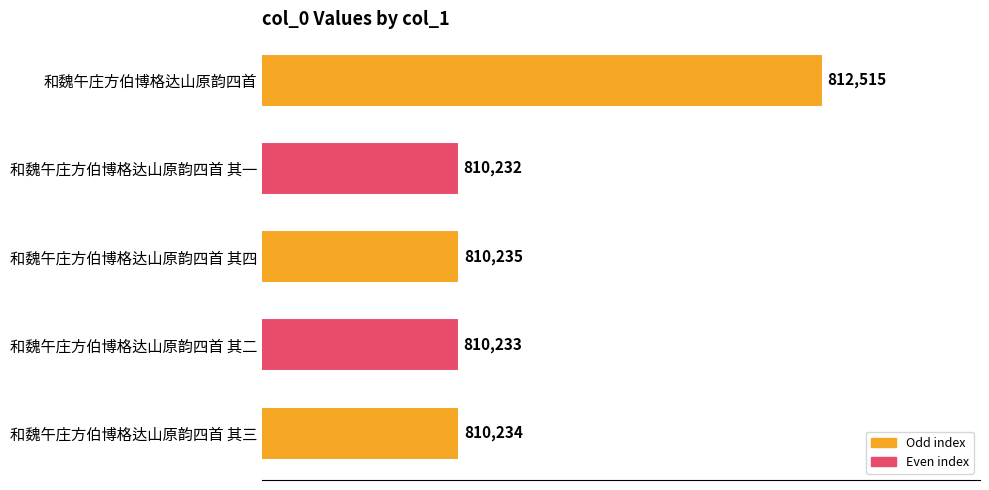

Does the chart contain stacked bars?

No